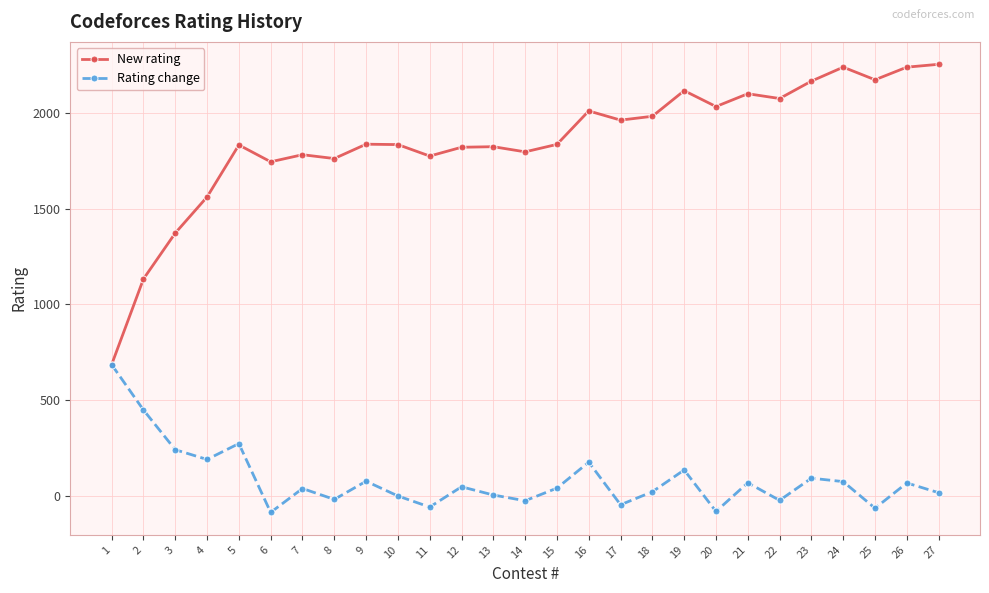

How many data points does each series have?

27